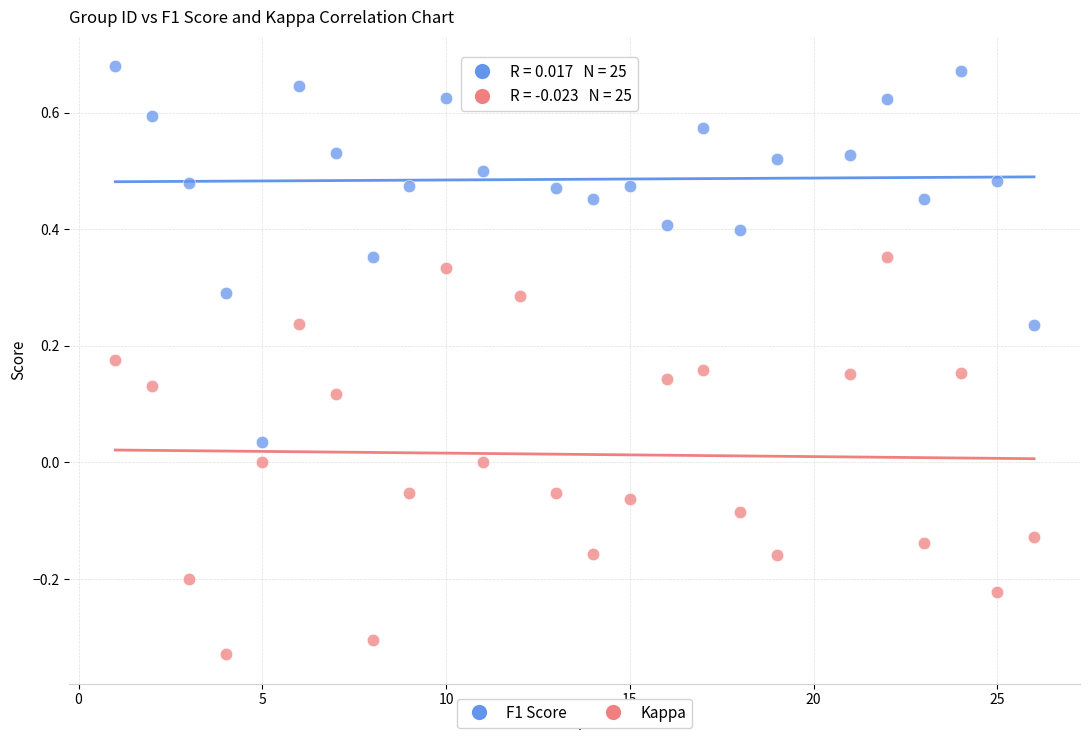

Which series contains the highest Y value?

F1 Score